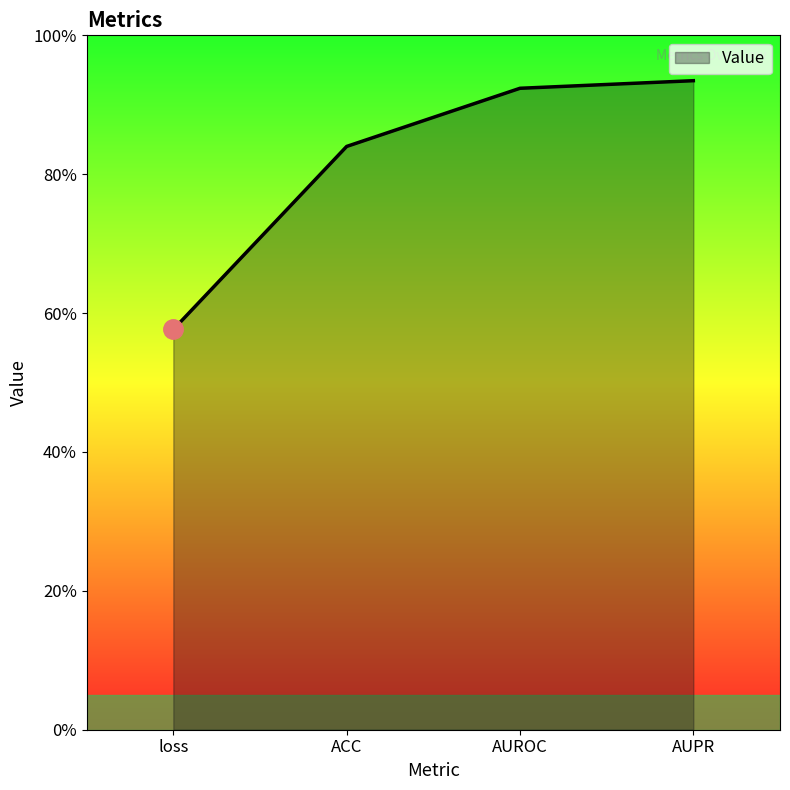

Rank the categories by value from highest to lowest.

AUPR, AUROC, ACC, loss